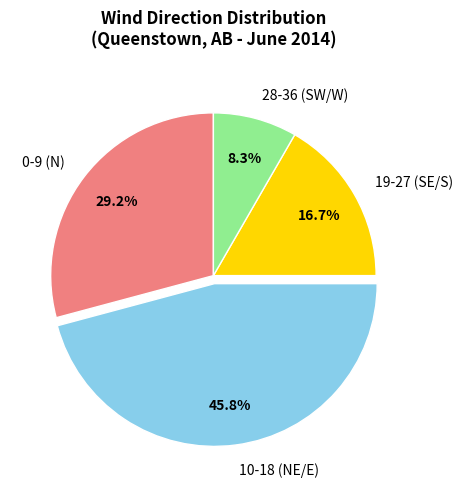

Is 10-18 (NE/E) the majority of the pie?

No